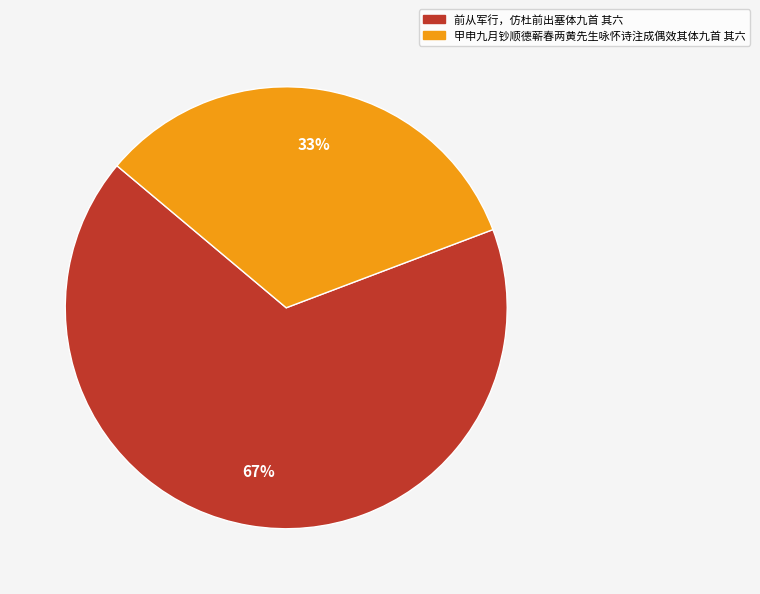

Is there a majority slice in this chart?

Yes